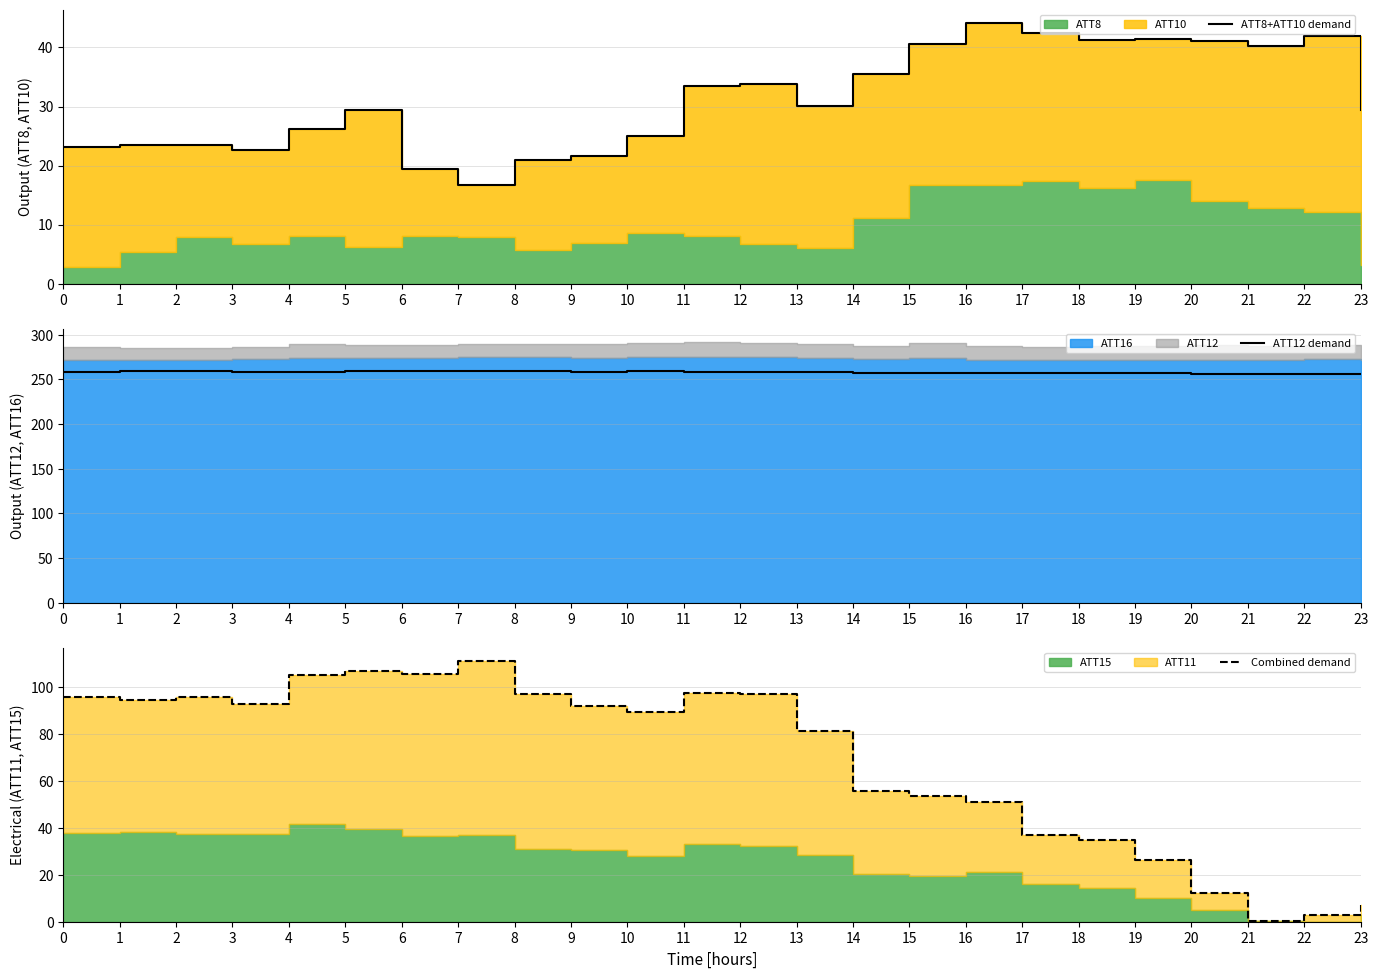

What is the maximum value for ATT12 demand?

259.7